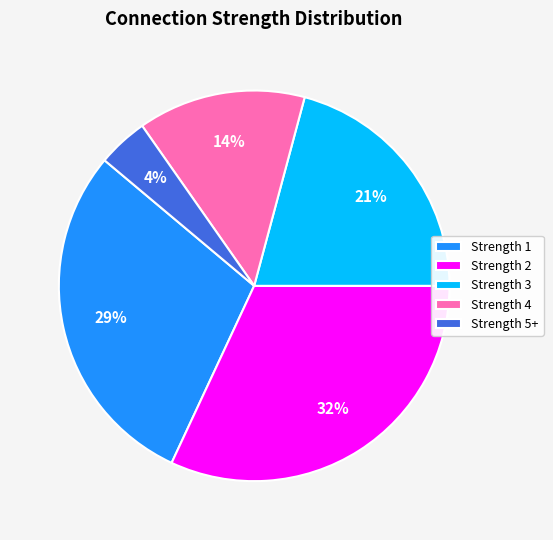

Rank the categories by value from lowest to highest.

Strength 5+, Strength 4, Strength 3, Strength 1, Strength 2